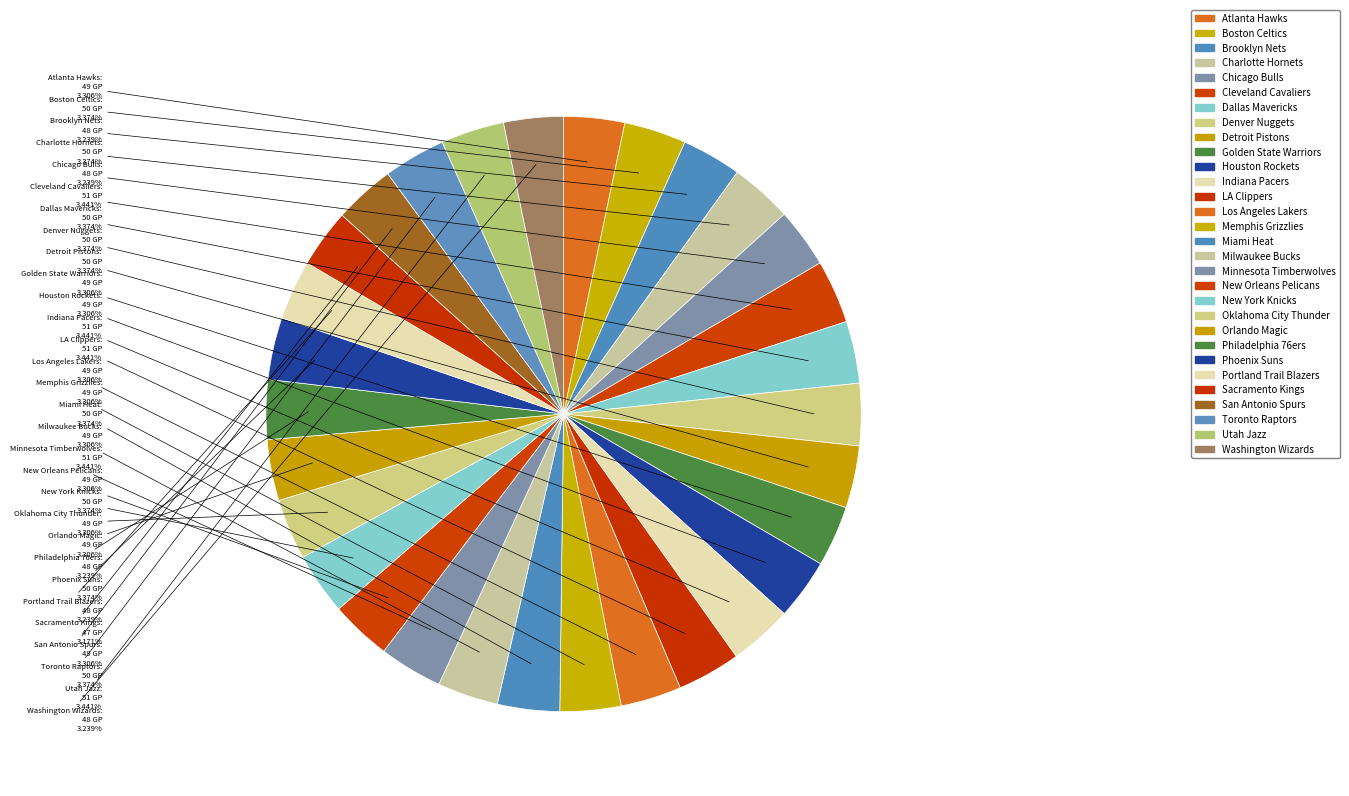

Combined, what portion of the pie is Brooklyn Nets and New Orleans Pelicans?

6.5%